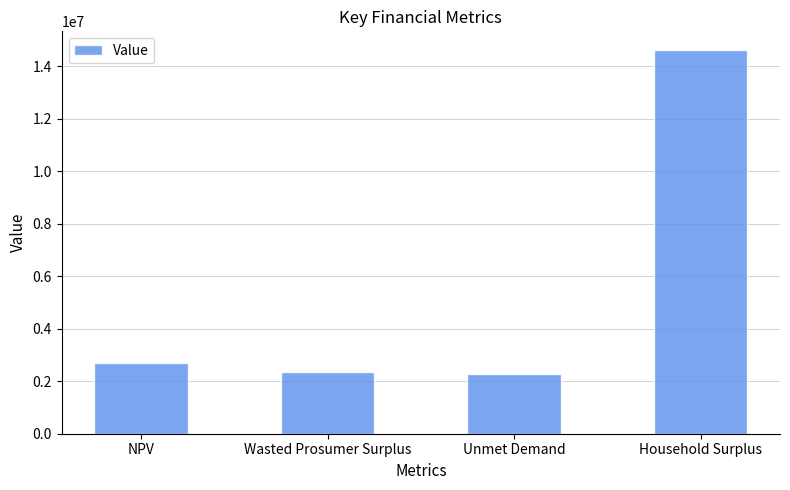

Reading left to right, what are all the values shown in this chart?

2709876.6	2348434.8	2269953.0	14607180.4